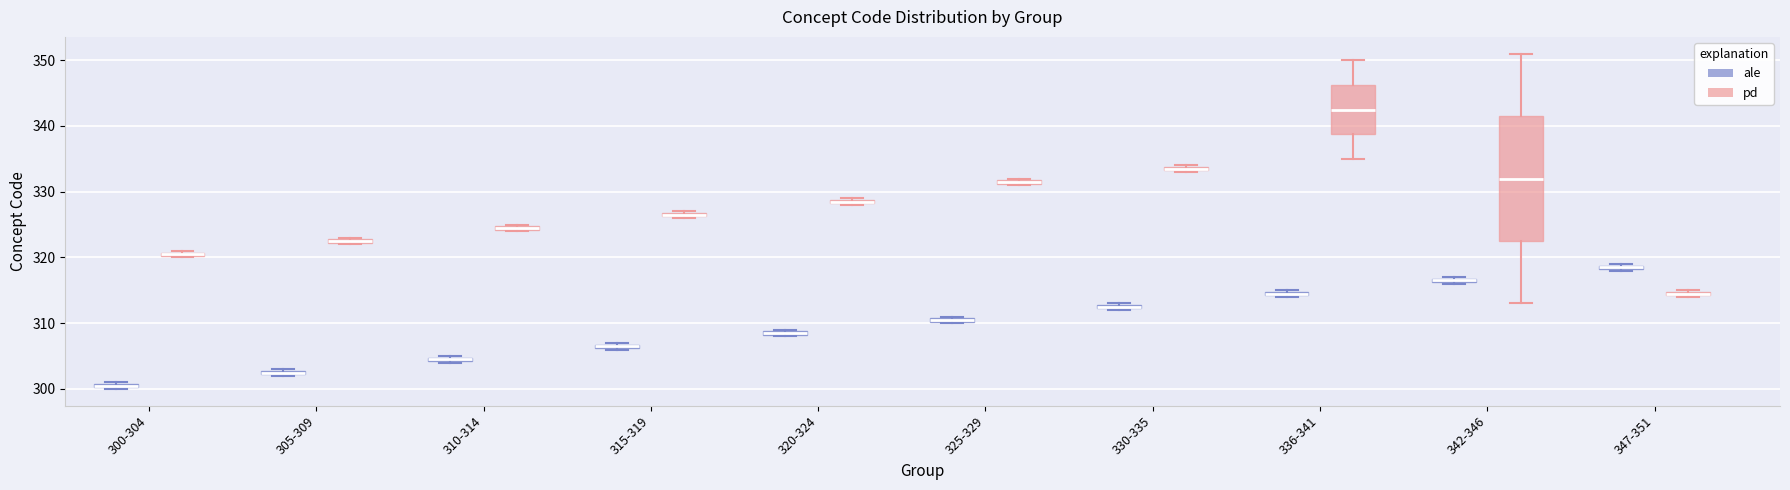

Where is the upper edge of the box for 325-329 (ale) on the y-axis? The values are not printed on the chart, so give them approximately, as read against the axis.

311